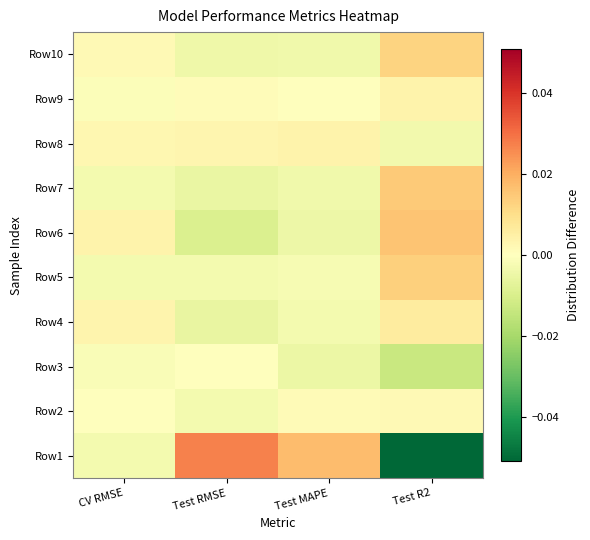

What is the minimum value shown in the chart?

-0.1